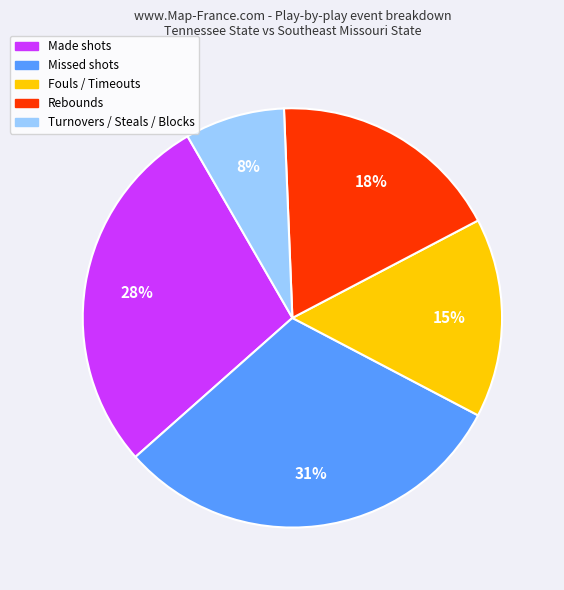

Is there a majority slice in this chart?

No